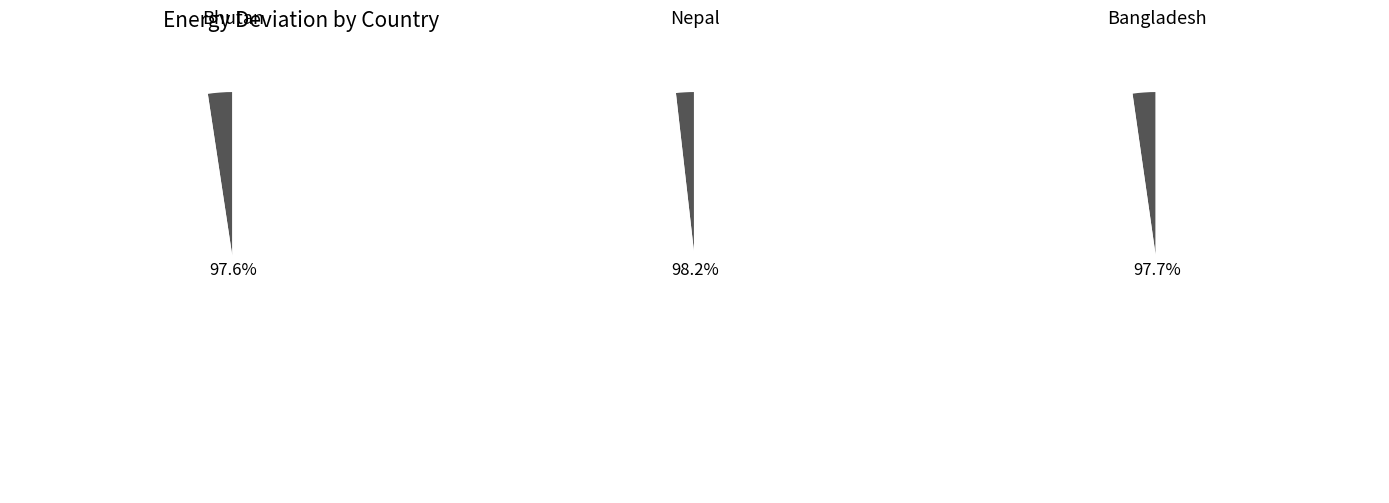

How much of the chart is everything except Actual(MU)?

97.6%